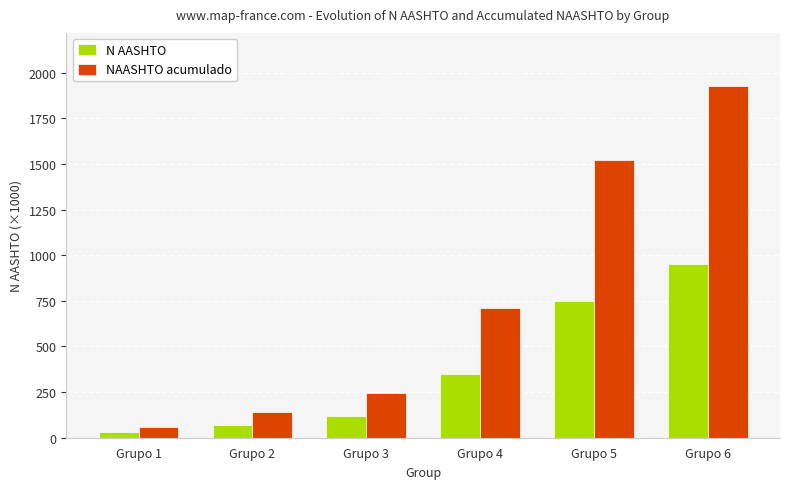

At which category is the sum across all series the highest?

Grupo 6